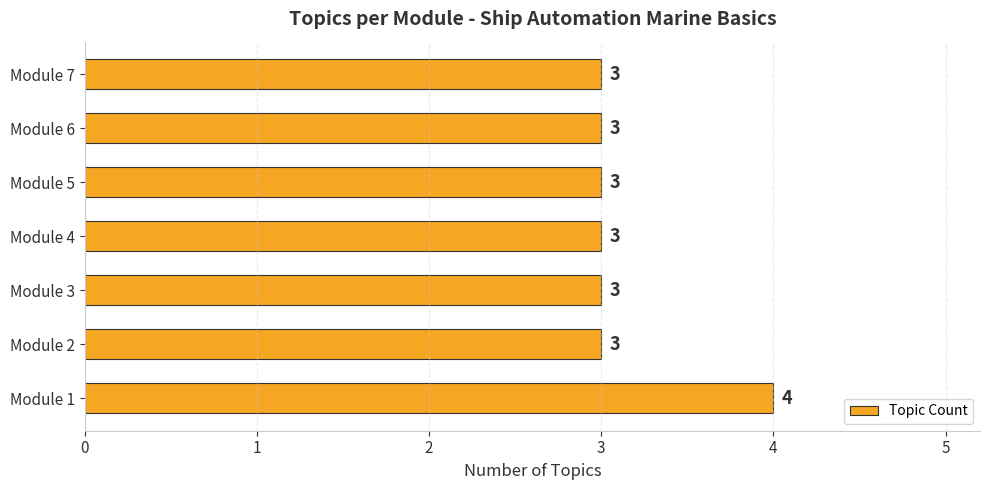

What is the sum of all values?

22